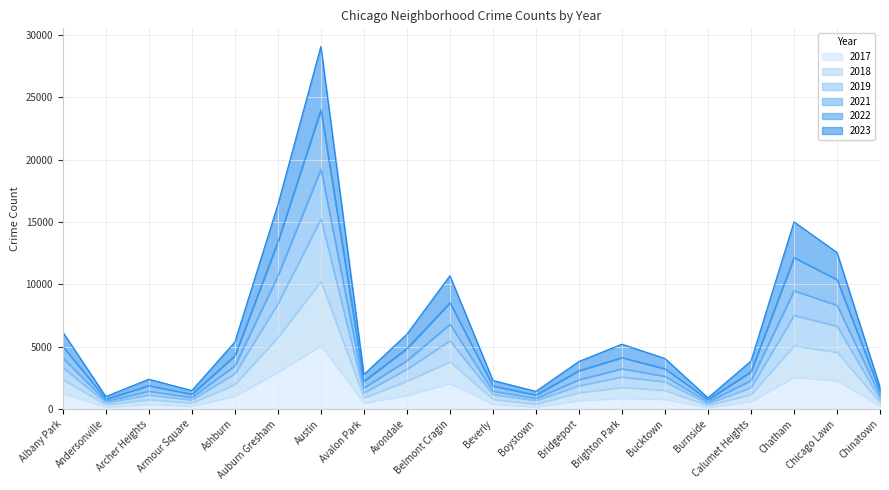

Is the value of 2021 at Brighton Park greater than the value of 2023 at Boystown?

Yes